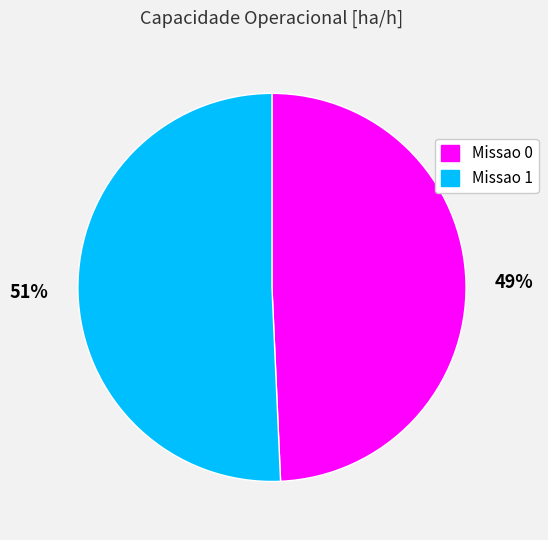

Is the sum of Missao 1 and Missao 0 greater than half?

Yes